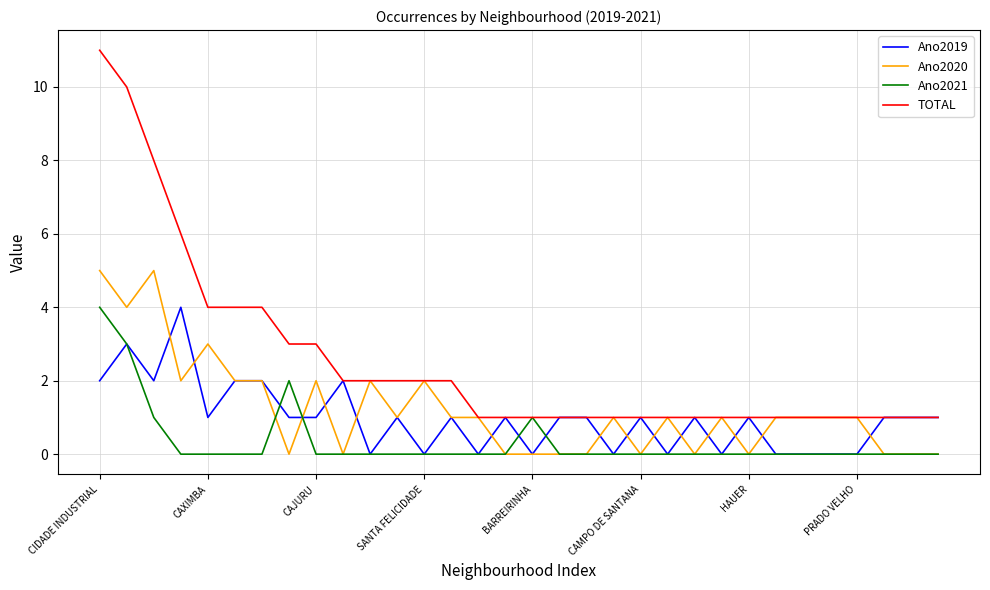

Which series has the largest total across all categories?

TOTAL